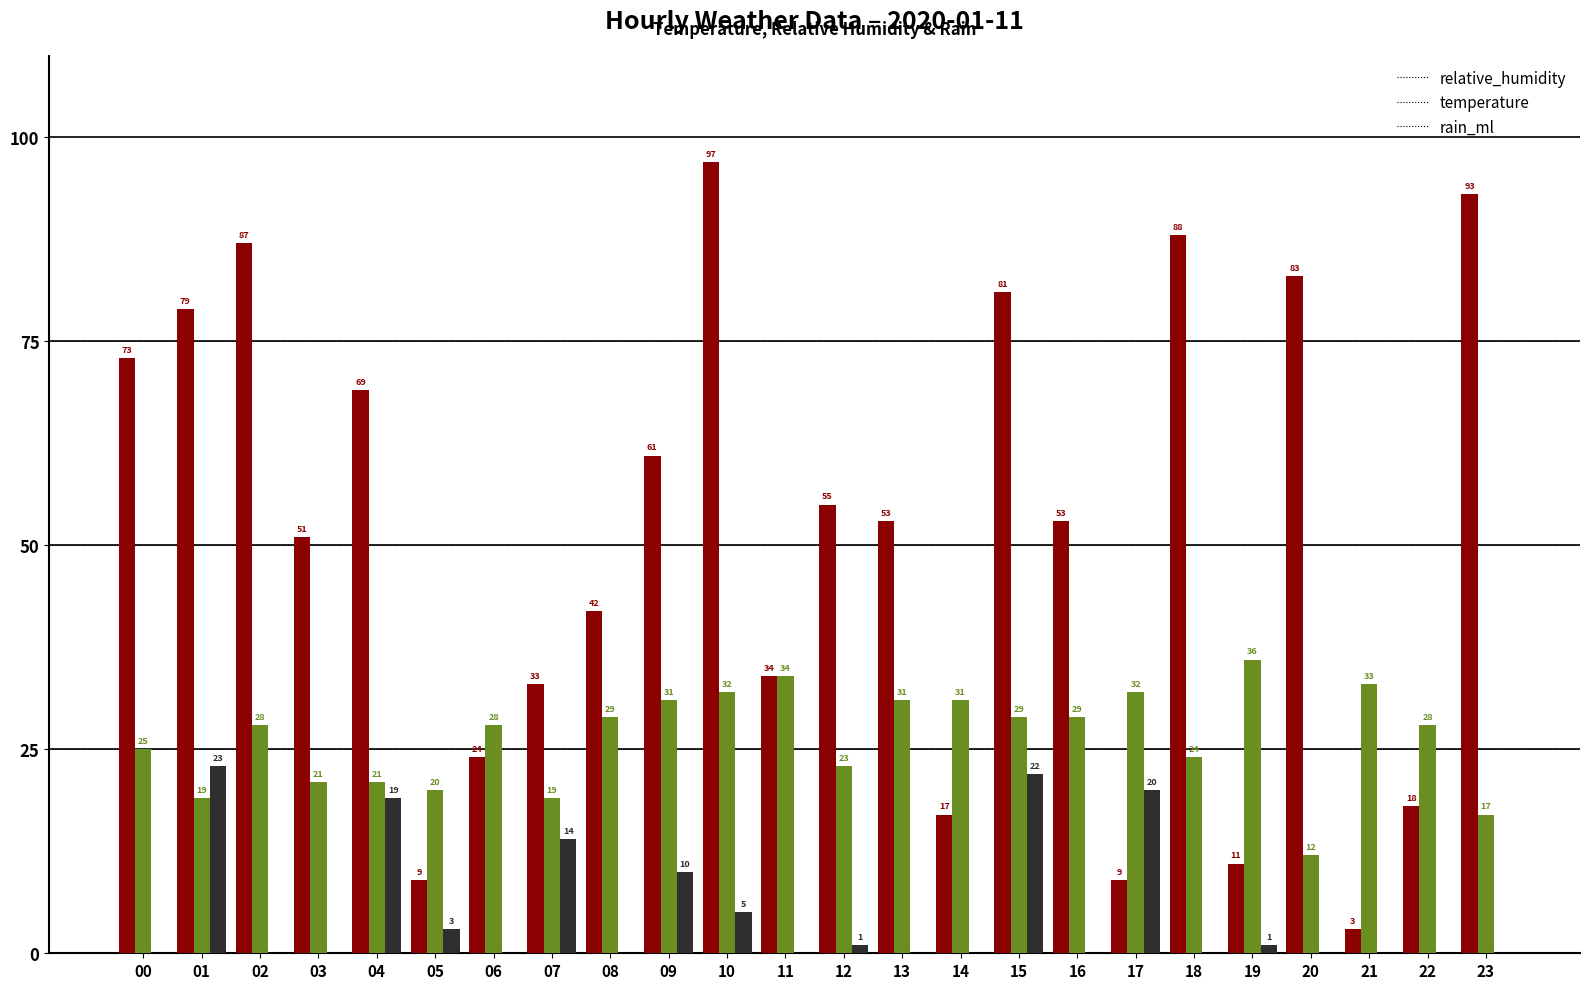

How many groups of bars are there?

24